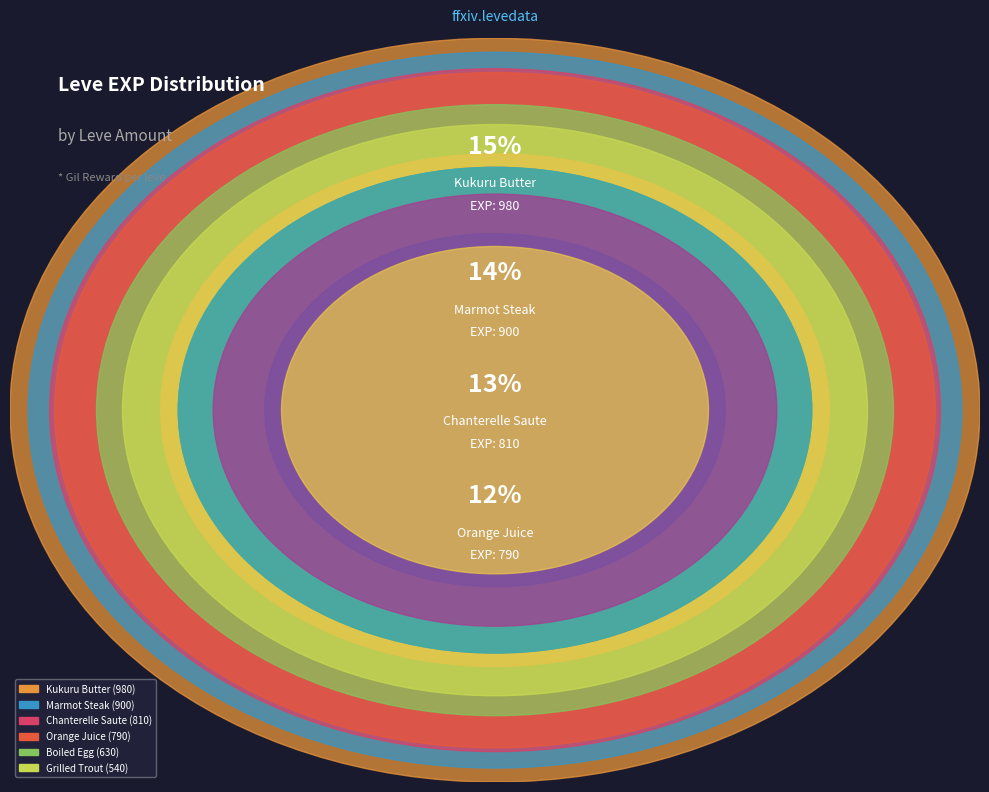

Rank the categories by value from lowest to highest.

Braised Pipira, Sweet Cream, Jack-o-lantern, Maple Syrup, Raisins, Table Salt, Grilled Trout, Boiled Egg, Orange Juice, Chanterelle Saute, Marmot Steak, Kukuru Butter